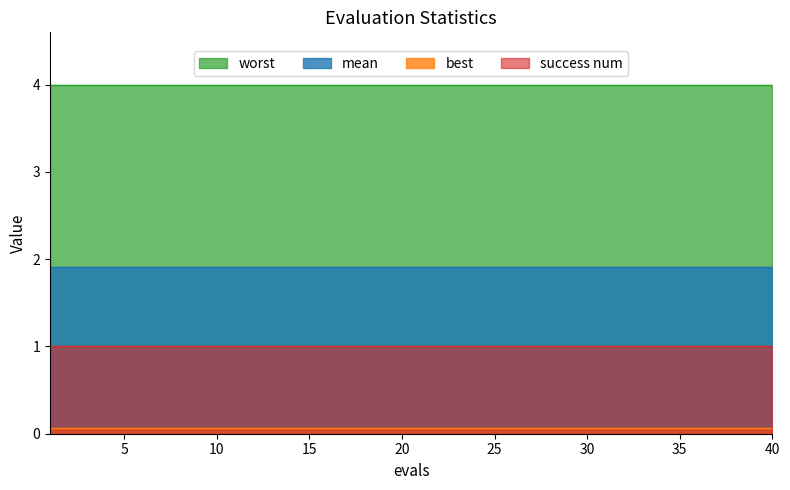

True or false: mean and worst intersect in this chart.

False